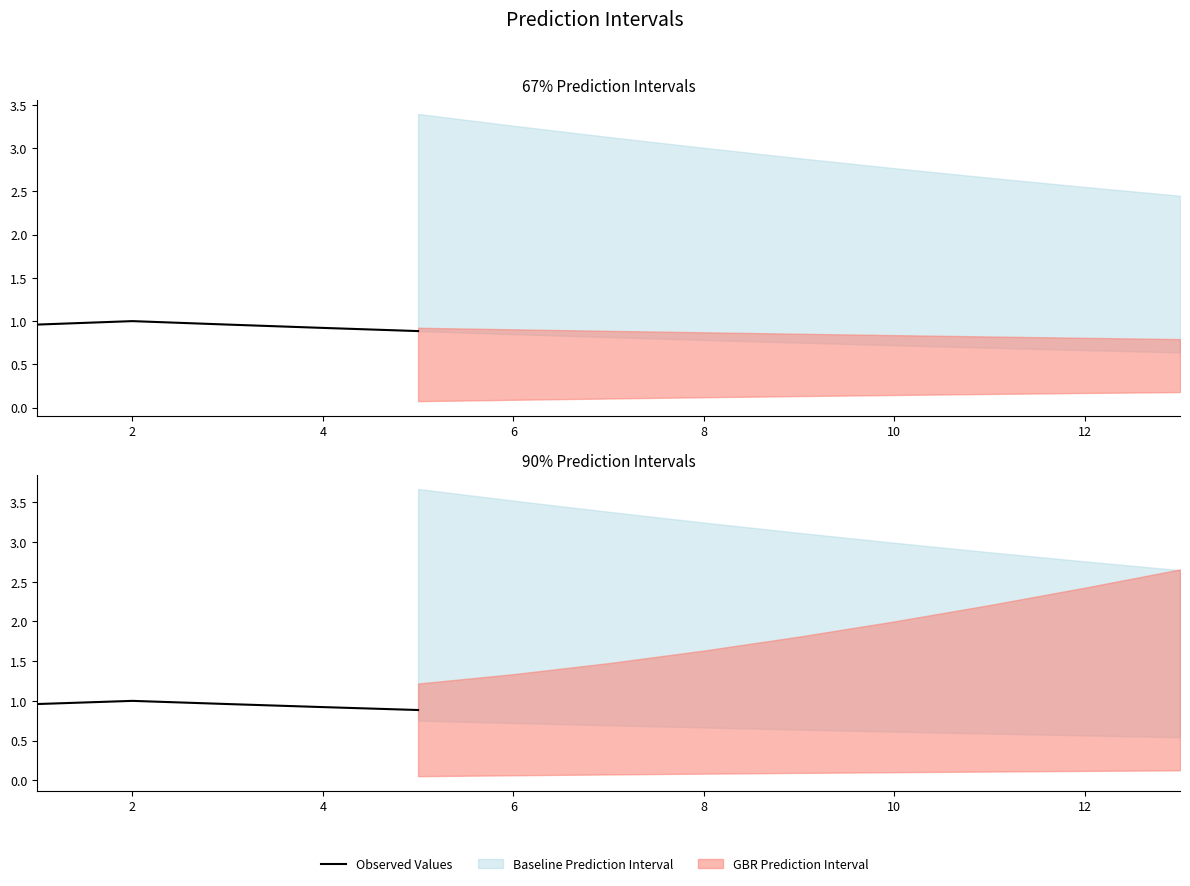

What is the value of the 4th point from the left?

0.9